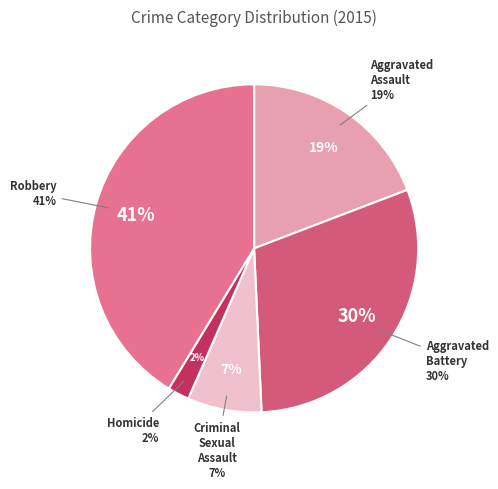

Does Robbery represent more than half of the total?

No